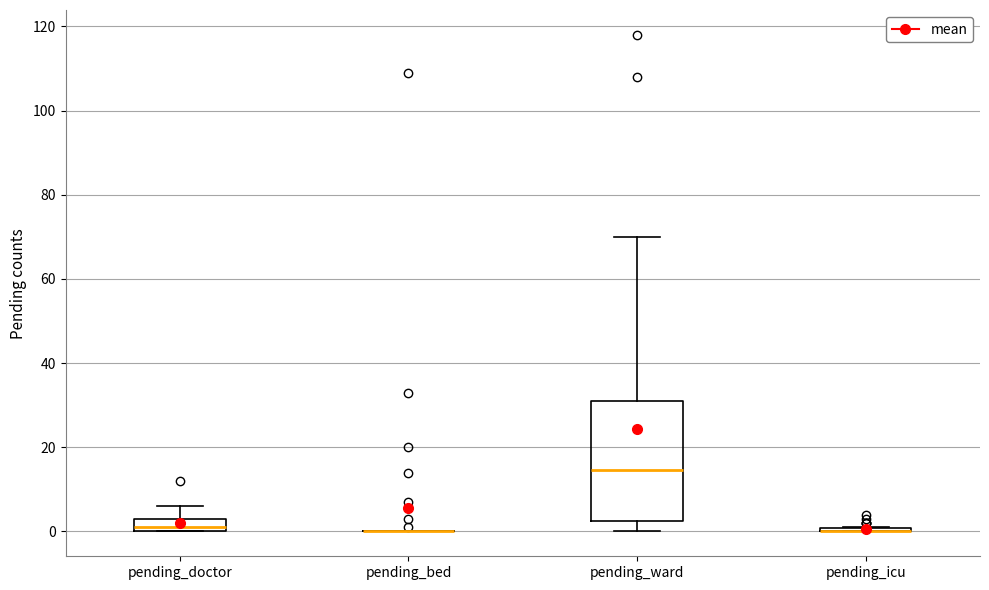

Reading left to right, read every box against the y-axis: the position of its median line, the range the box covers, and the ends of its whiskers. The values are not printed on the chart, so give them approximately, as read against the axis.

pending_doctor: median 2, box 0 to 4, whiskers 0 to 6
pending_bed: box collapsed to a line at 0, whiskers 0 to 0
pending_ward: median 14, box 2 to 32, whiskers 0 to 70
pending_icu: box collapsed to a line at 0, whiskers 0 to 2